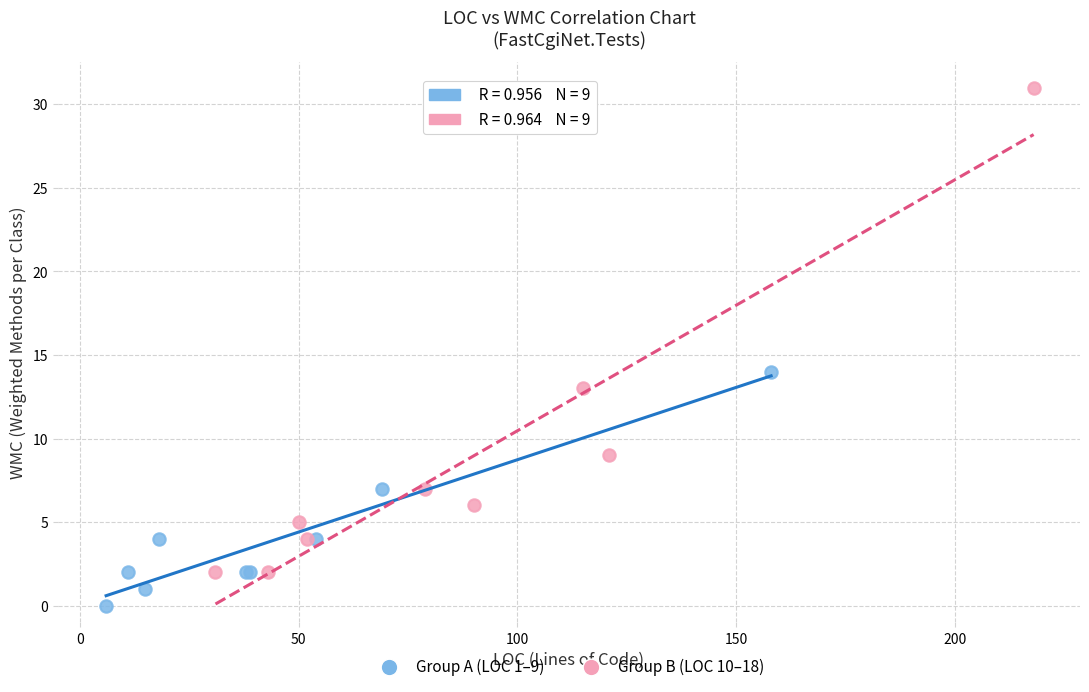

Which series has the largest Y range (max minus min)?

Group B (LOC 10–18)